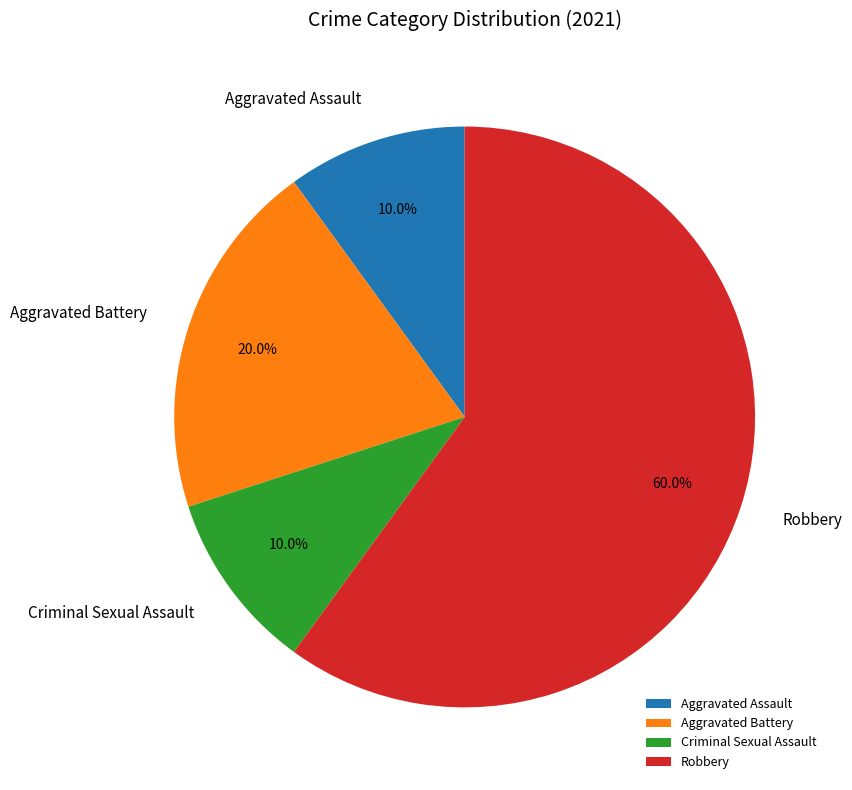

What is the largest slice in the pie chart?

Robbery